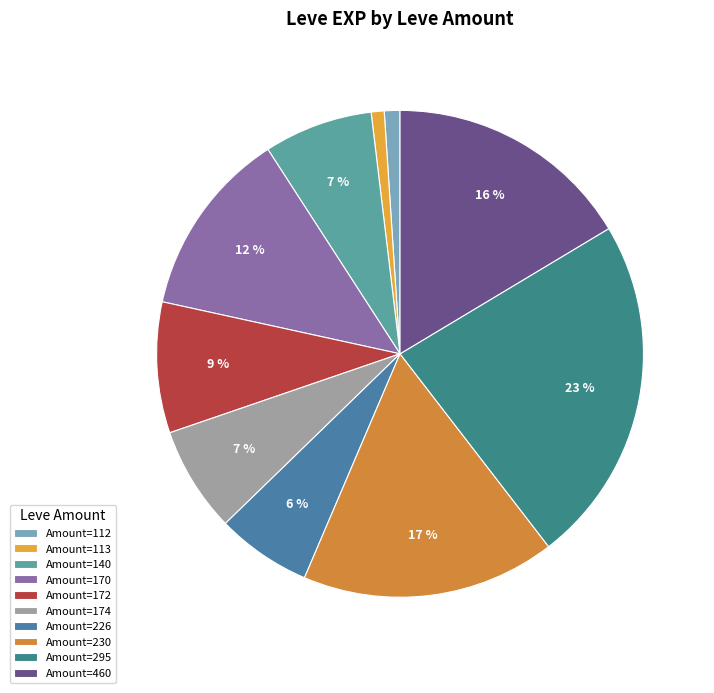

How many slices are in this pie chart?

10